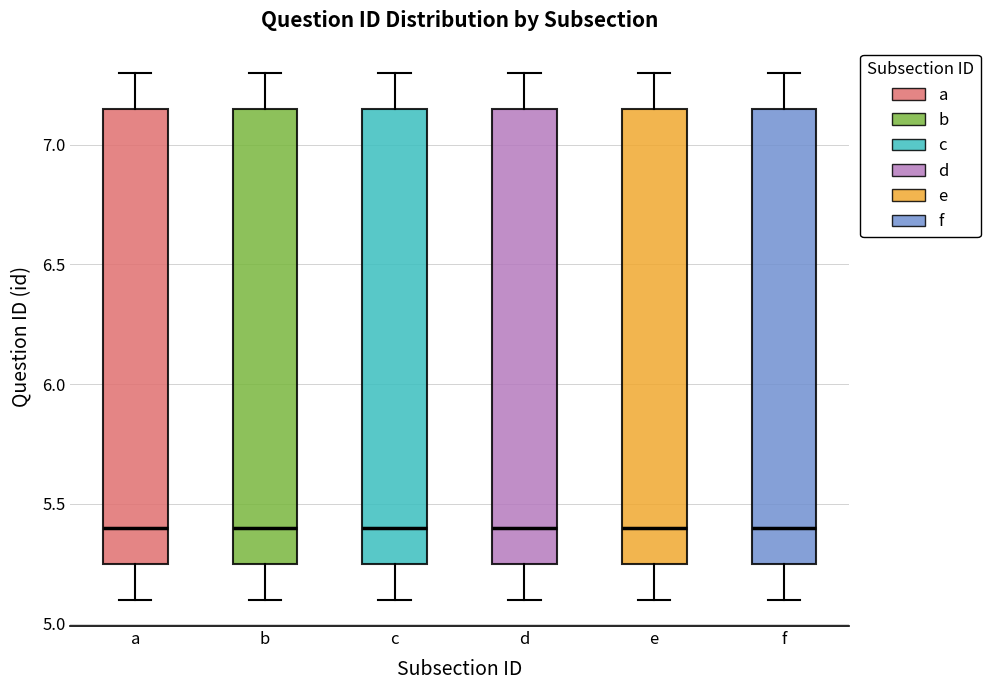

Reading left to right, read every box against the y-axis: the position of its median line, the range the box covers, and the ends of its whiskers. The values are not printed on the chart, so give them approximately, as read against the axis.

a: median 5.40, box 5.25 to 7.15, whiskers 5.10 to 7.30
b: median 5.40, box 5.25 to 7.15, whiskers 5.10 to 7.30
c: median 5.40, box 5.25 to 7.15, whiskers 5.10 to 7.30
d: median 5.40, box 5.25 to 7.15, whiskers 5.10 to 7.30
e: median 5.40, box 5.25 to 7.15, whiskers 5.10 to 7.30
f: median 5.40, box 5.25 to 7.15, whiskers 5.10 to 7.30